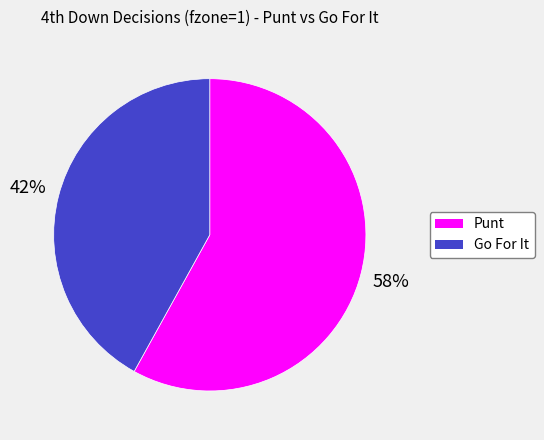

Is there a majority slice in this chart?

Yes